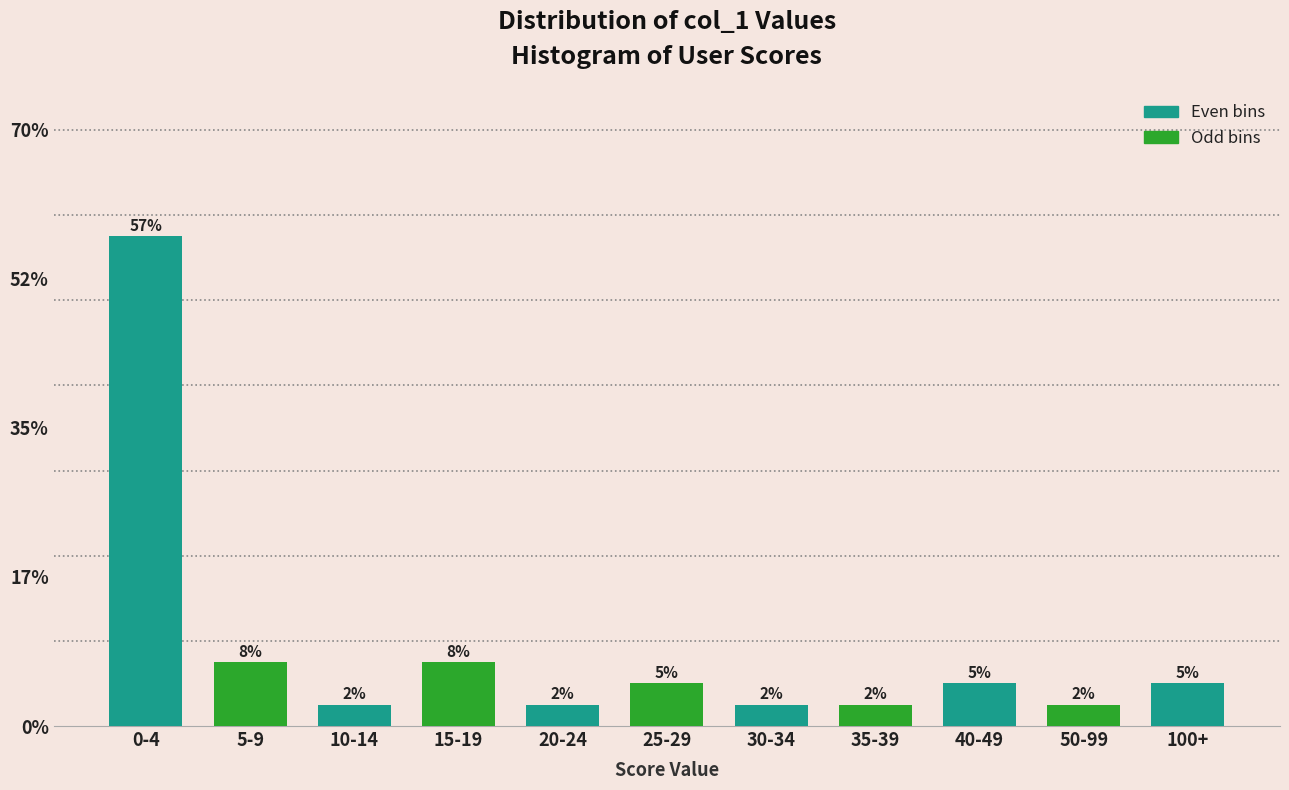

How many bars are there in total?

11